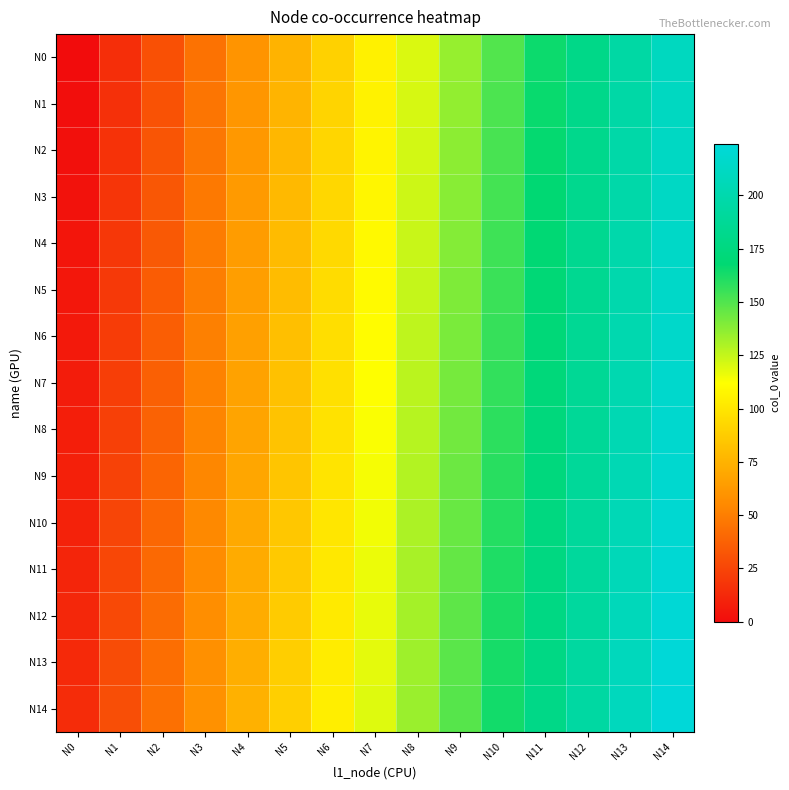

Which series changed the most between N11 and N14?

N0